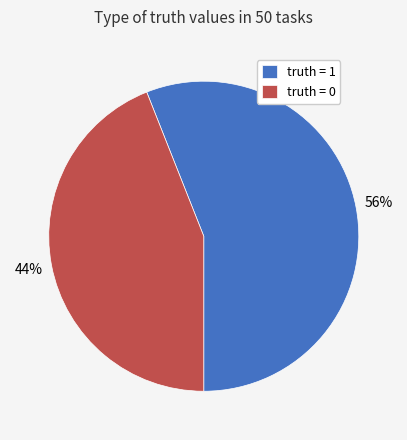

Does any single category account for the majority?

Yes